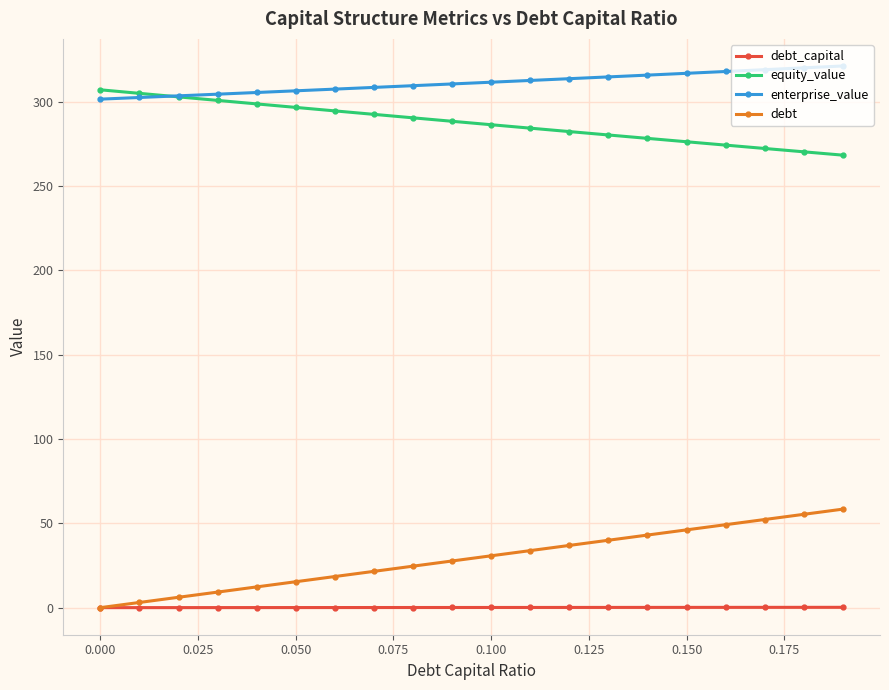

What is the highest value of the enterprise_value series?

321.2